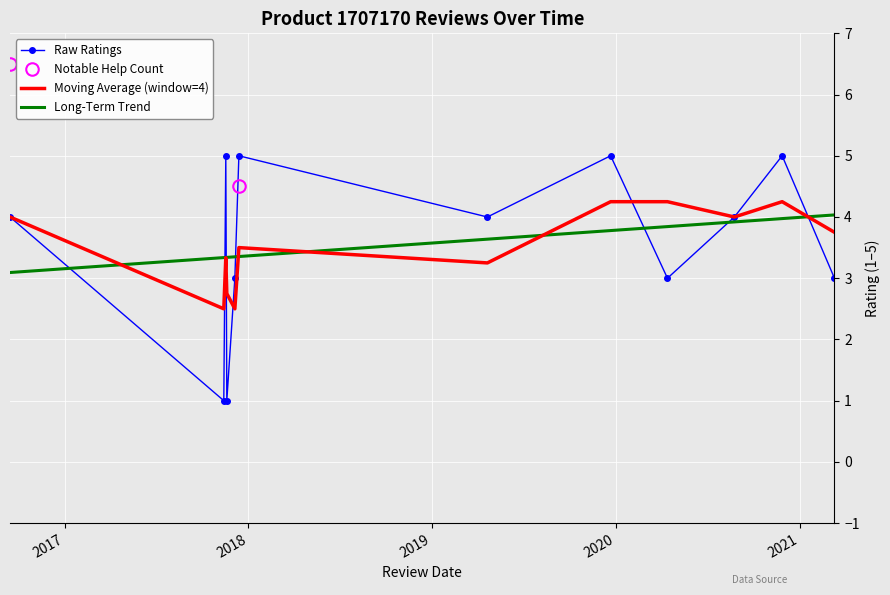

Which series has the largest range (max minus min)?

Raw Ratings